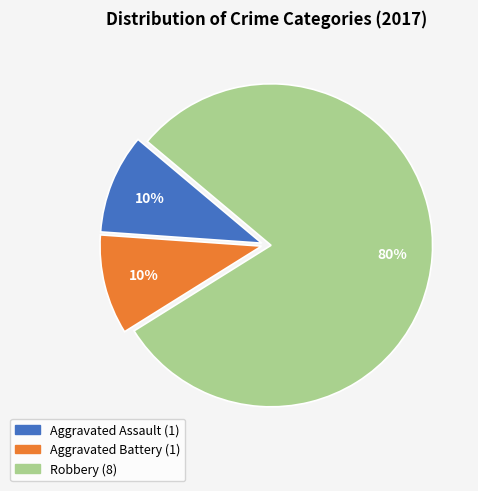

Do Robbery and Aggravated Assault together represent more than half of the pie?

Yes